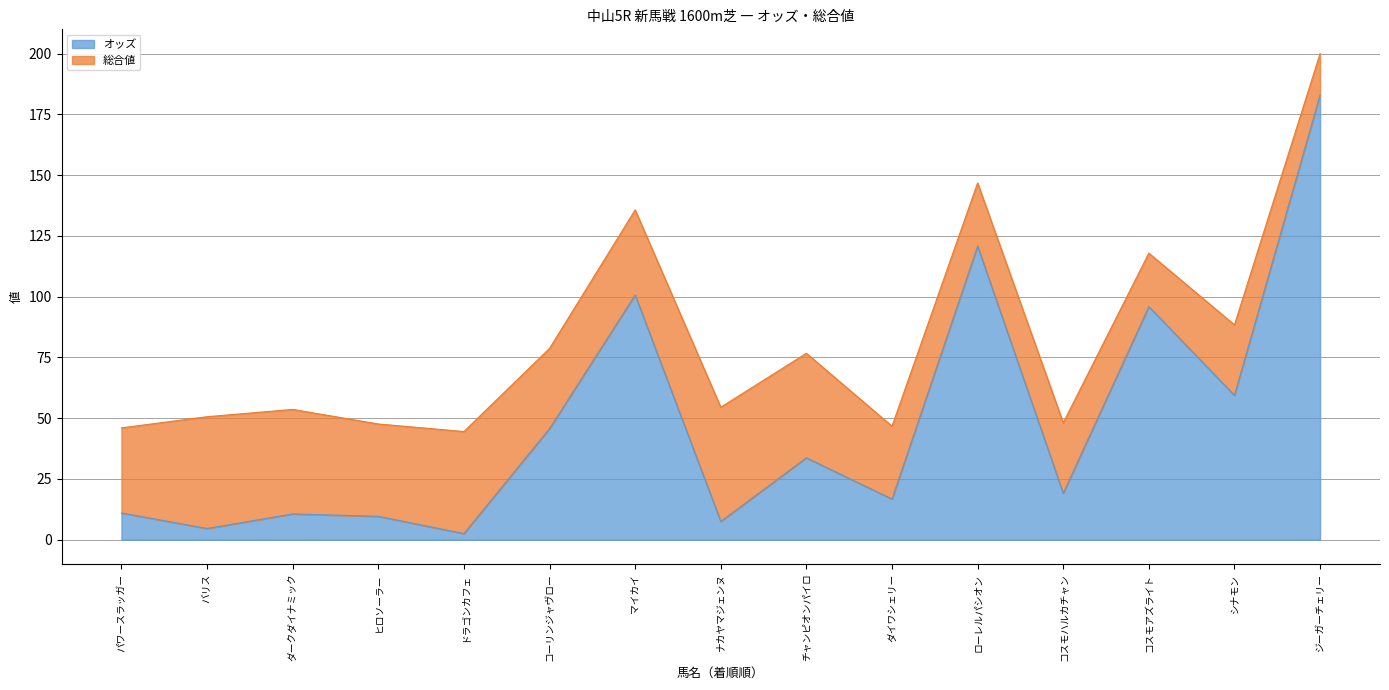

What is the value of the 14th point from the left?

59.4